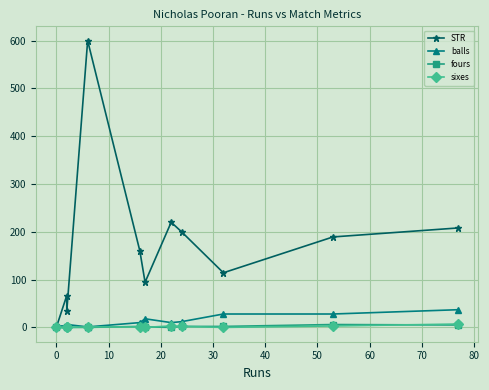

Does the chart display data point markers on the line(s)?

Yes